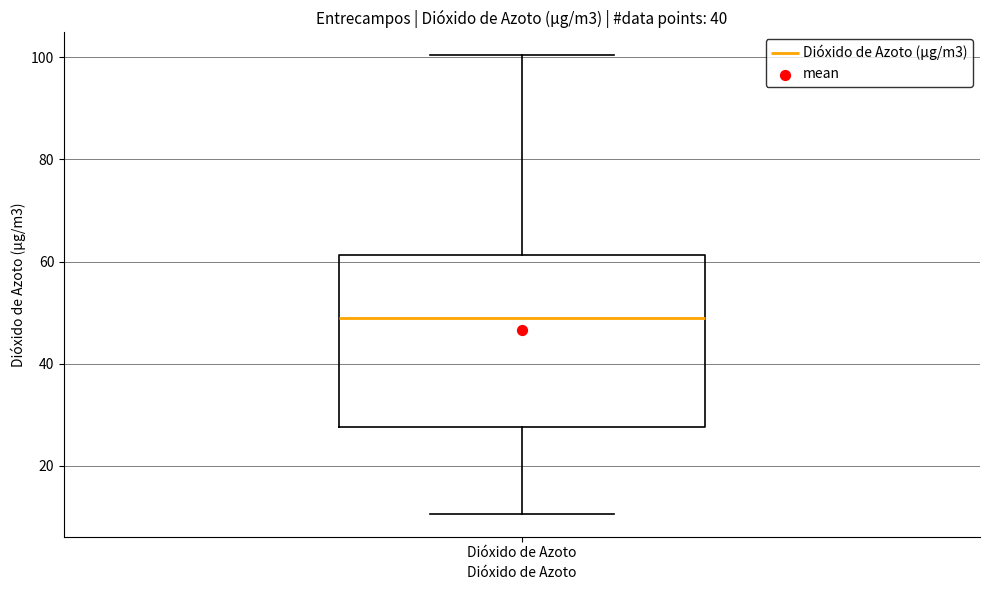

Read this box plot against the y-axis: the position of the median line, the range covered by the box, and the ends of both whiskers. The values are not printed on the chart, so give them approximately, as read against the axis.

median 48, box 28 to 62, whiskers 10 to 100